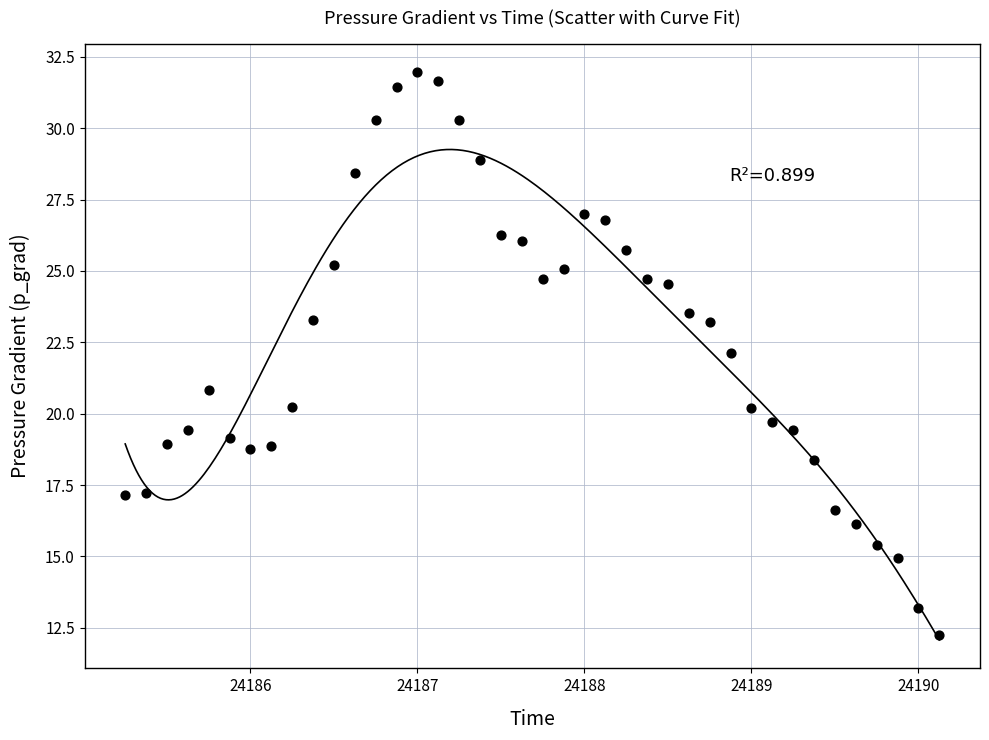

What is the range of X values (max minus min)?

4.9